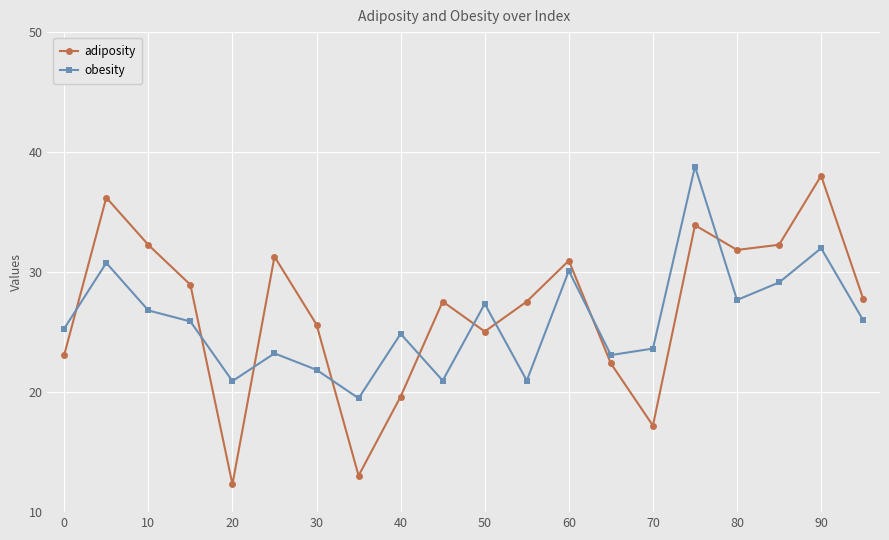

Which series has the largest total across all categories?

adiposity